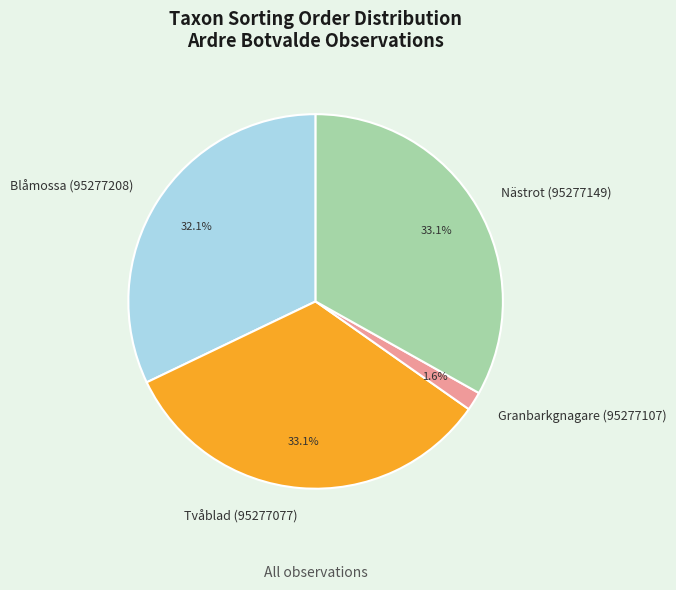

Is the sum of Tvåblad (95277077) and Blåmossa (95277208) greater than half?

Yes